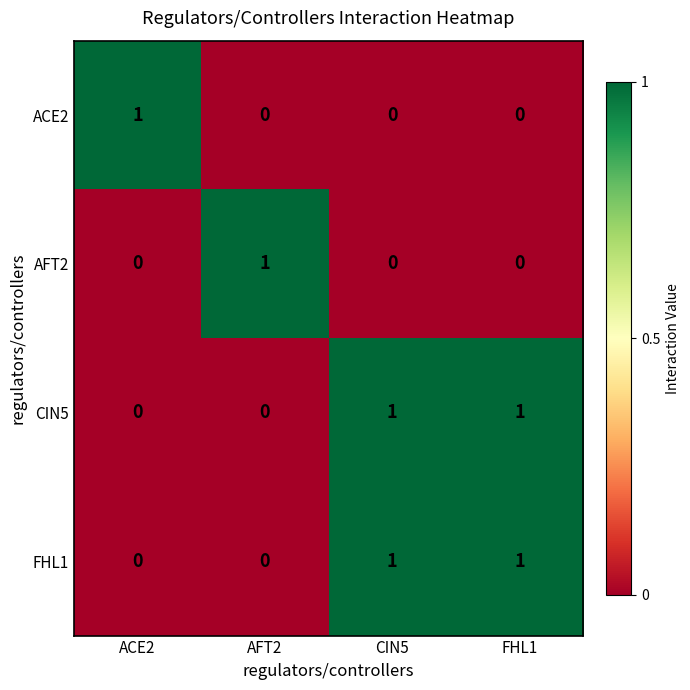

Is the value of ACE2 at CIN5 greater than the value of FHL1 at CIN5?

No